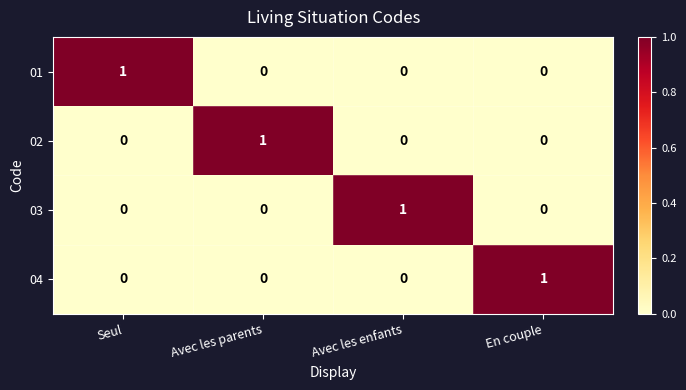

At which label does 01 reach its peak?

Seul